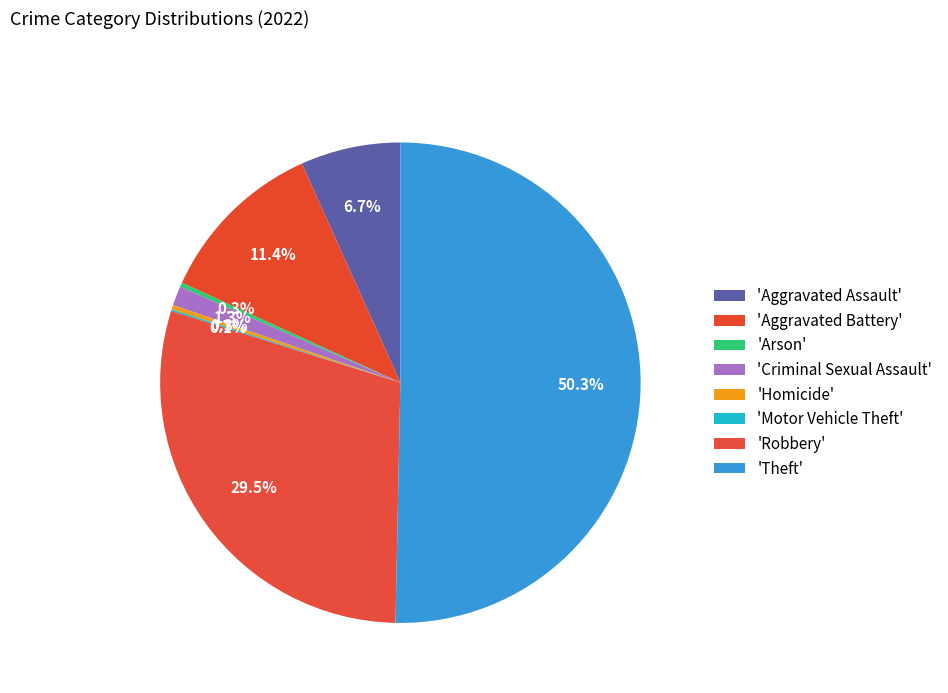

Which slice is the largest?

Theft